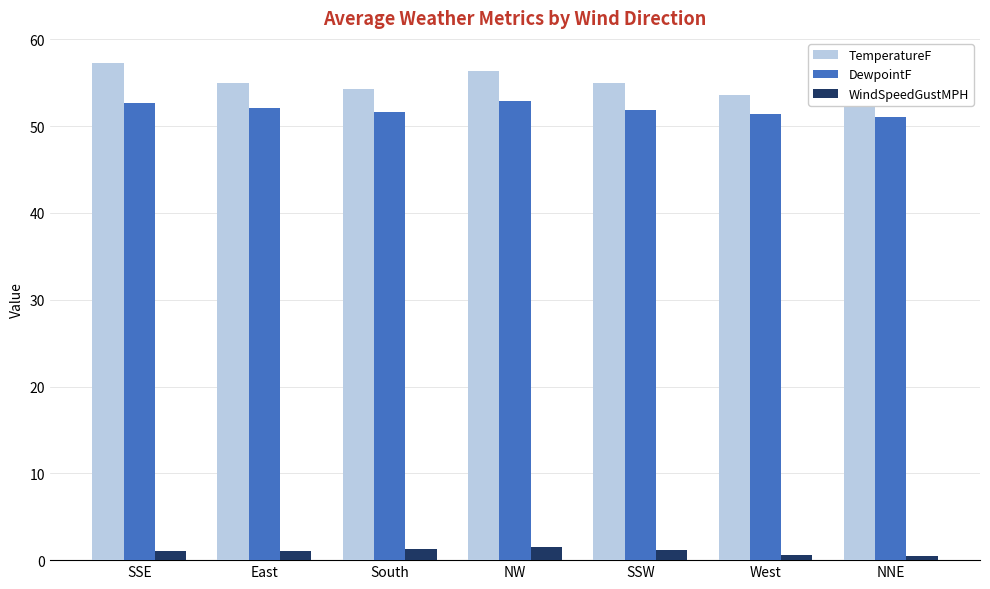

Count the number of categories in the chart.

7